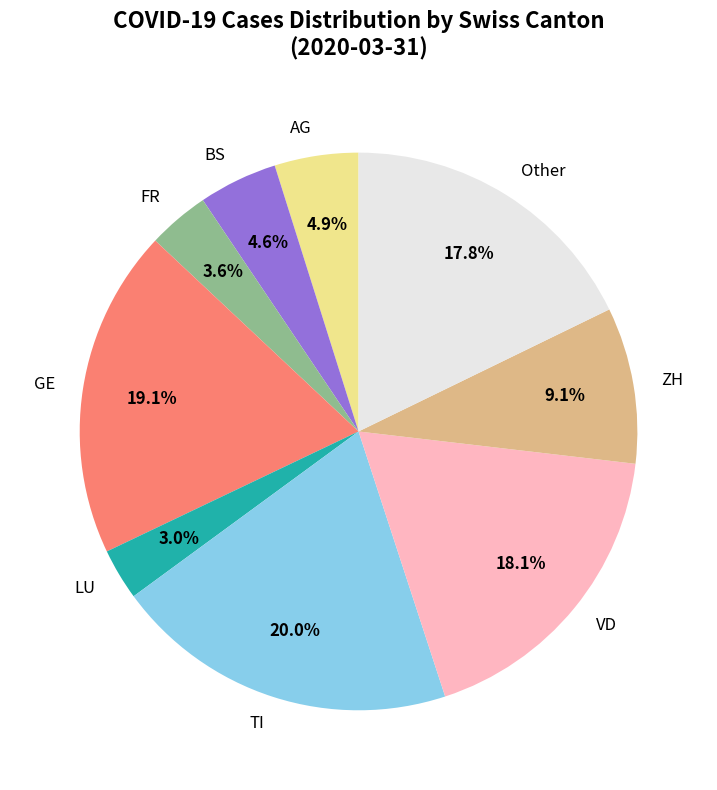

Does any single category account for the majority?

No